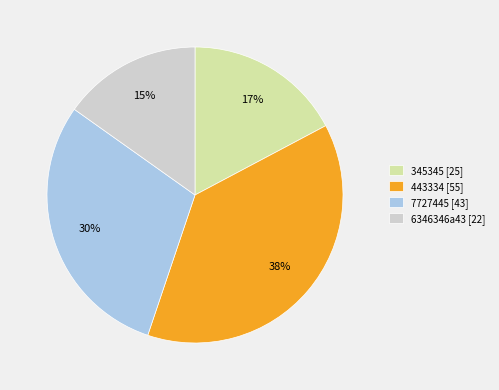

What percentage is the 443334 slice, to the nearest percent?

38%